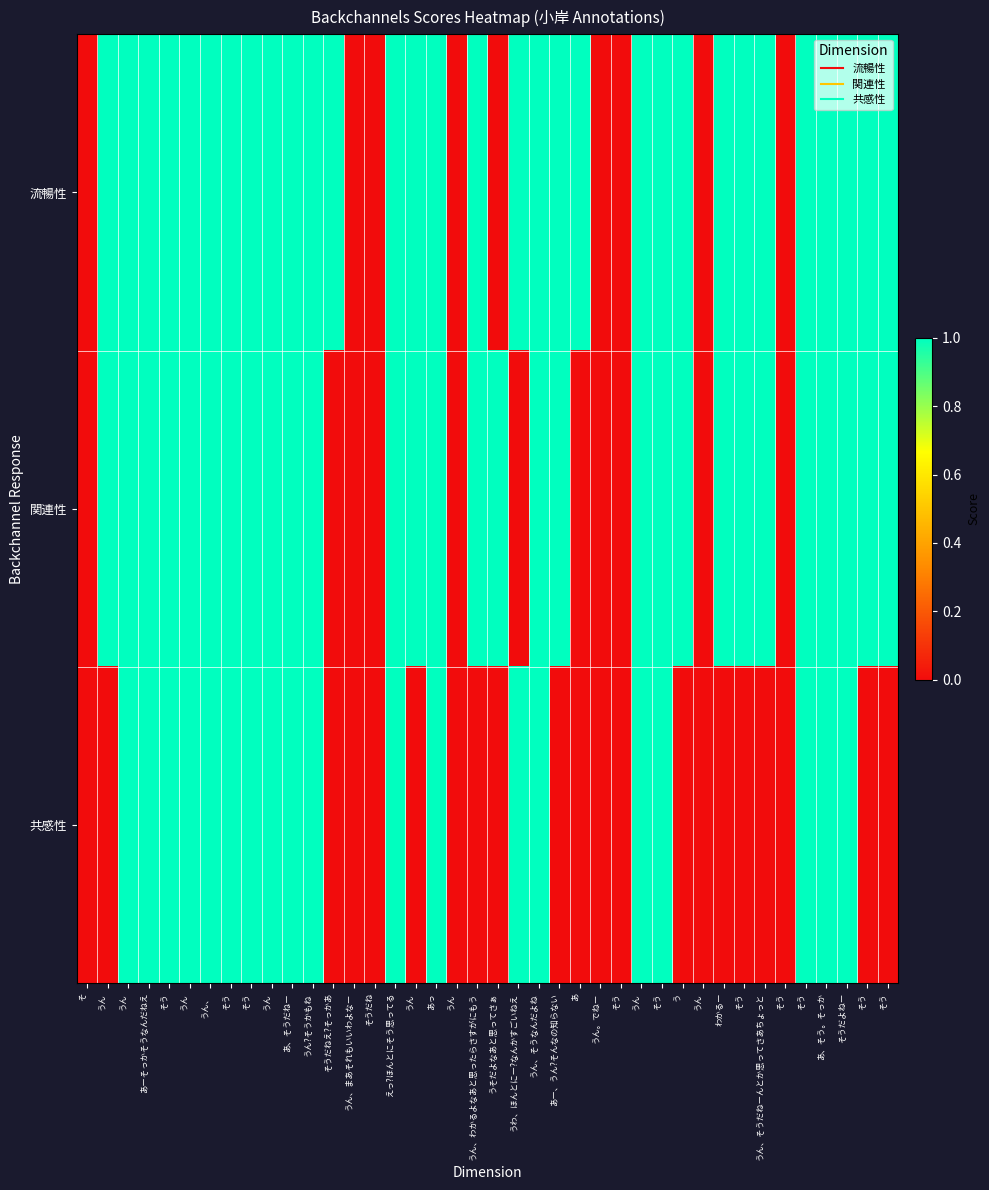

Which has a higher value, そう or うん、?

そう